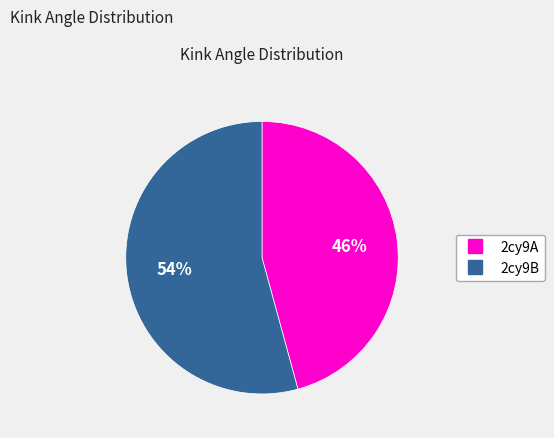

Which has a higher value, 2cy9A or 2cy9B?

2cy9B